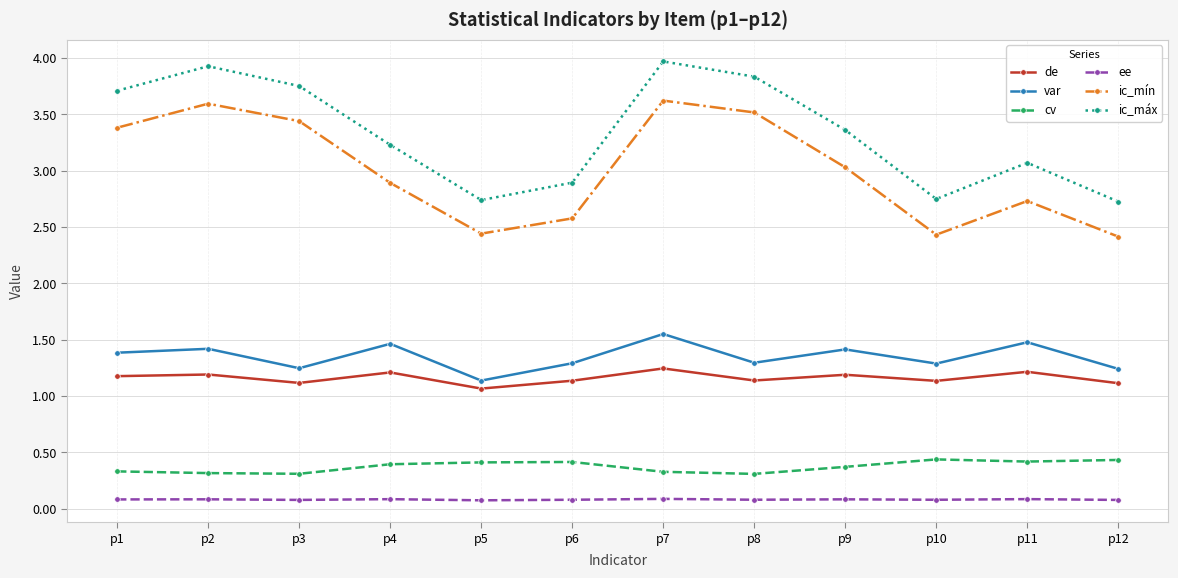

How many de values are between 1 and 2?

12